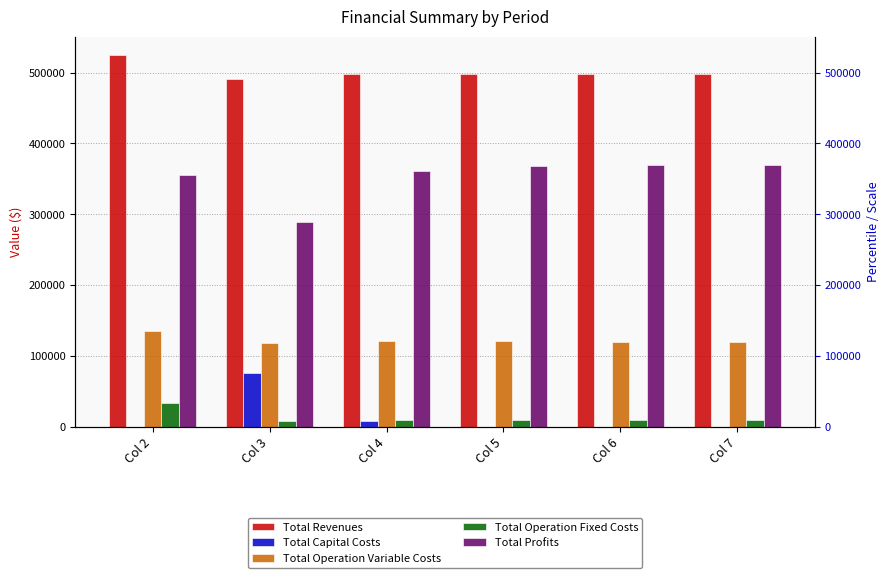

How many categories are shown in the chart?

6